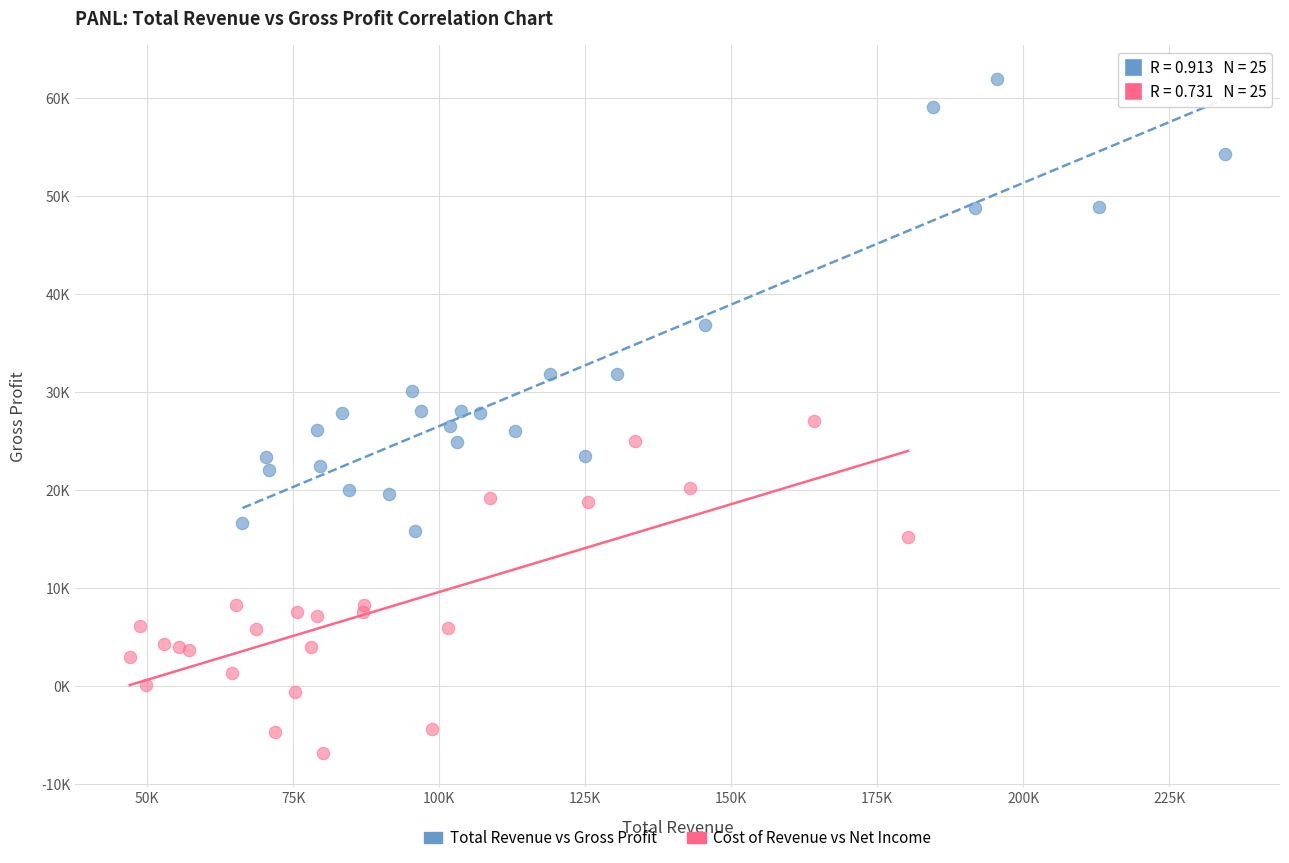

Which series has the largest Y range (max minus min)?

Total Revenue vs Gross Profit